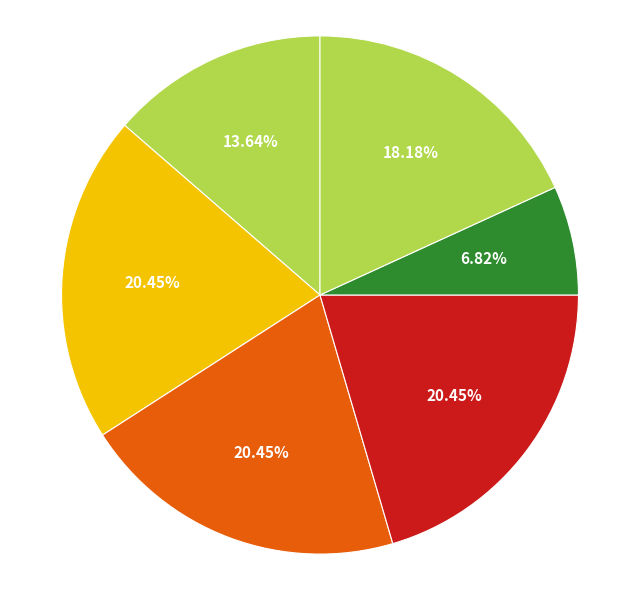

How many slices are in this pie chart?

6